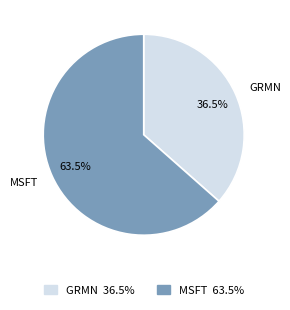

True or false: GRMN accounts for 25% of the total.

False